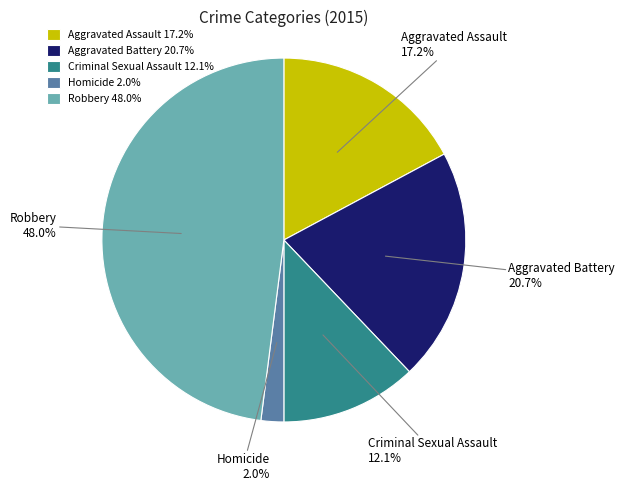

Is Criminal Sexual Assault the majority of the pie?

No